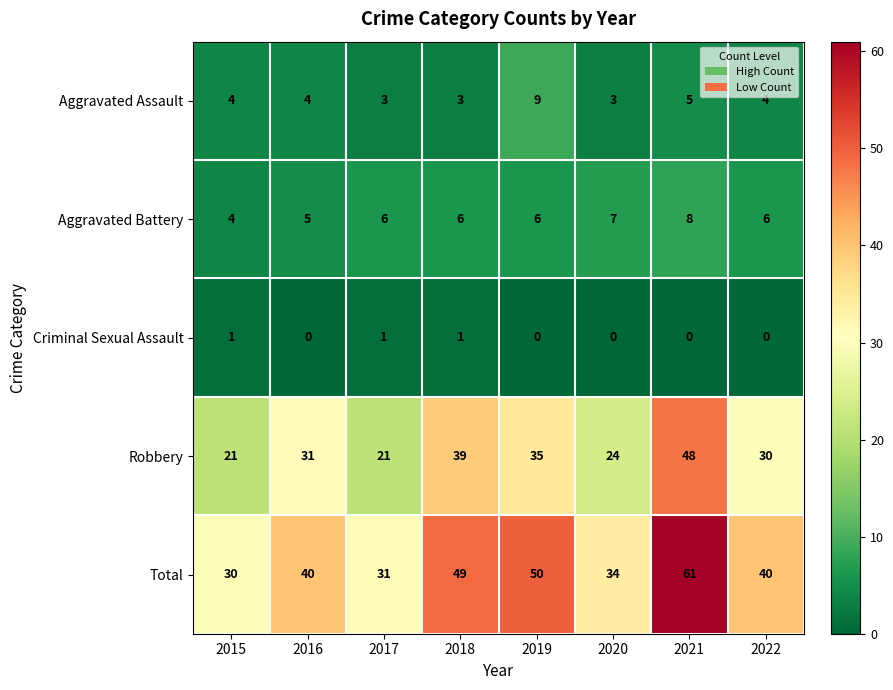

The Aggravated Battery series shows 6 at 2017. True or false?

True